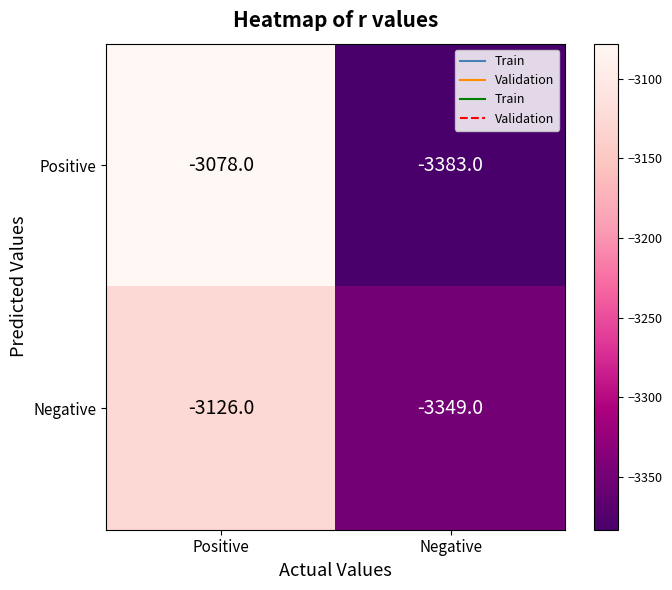

What is the difference between the Negative values at Positive and Negative?

223